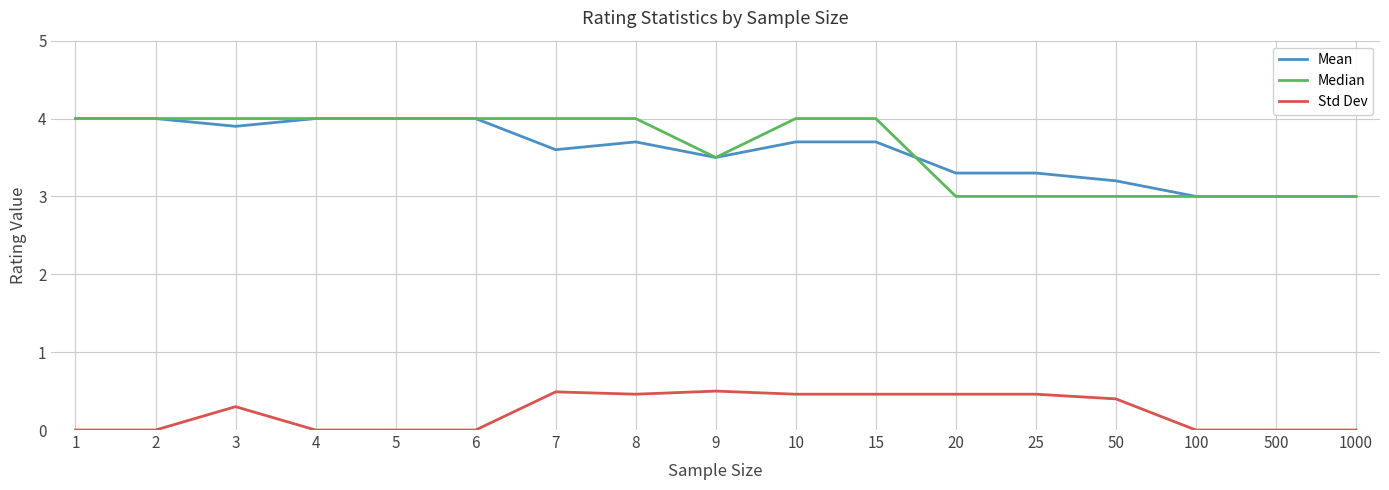

Rank the series at 25 from lowest to highest value.

Std Dev, Median, Mean